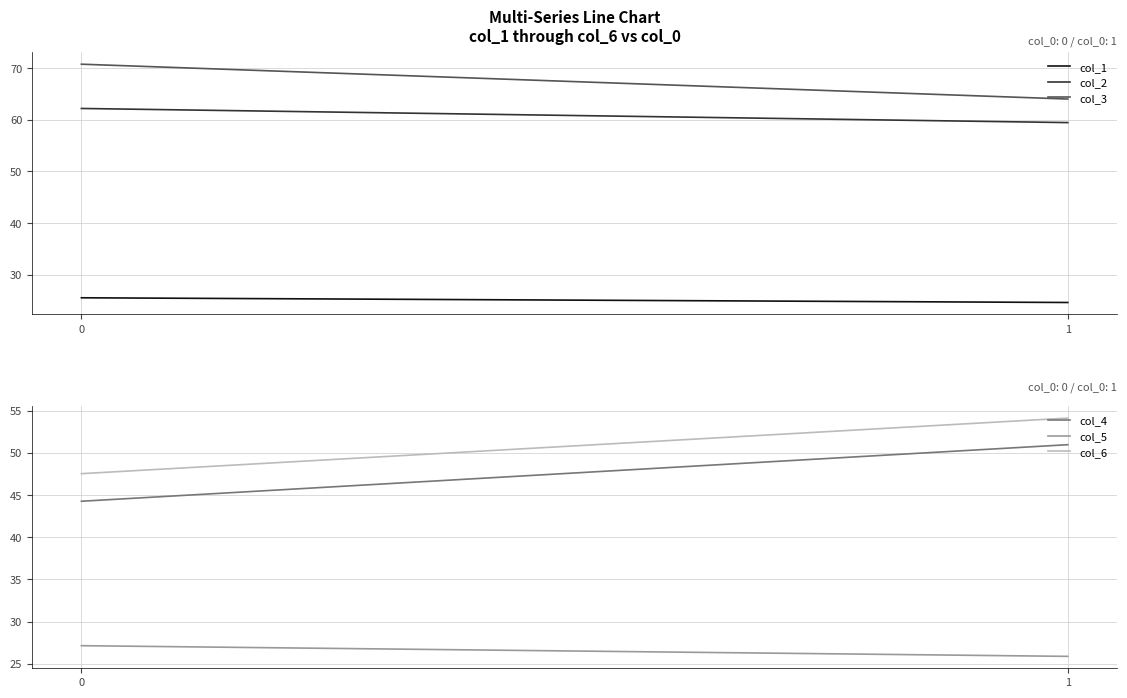

Rank the categories by col_3 value from highest to lowest.

0, 1